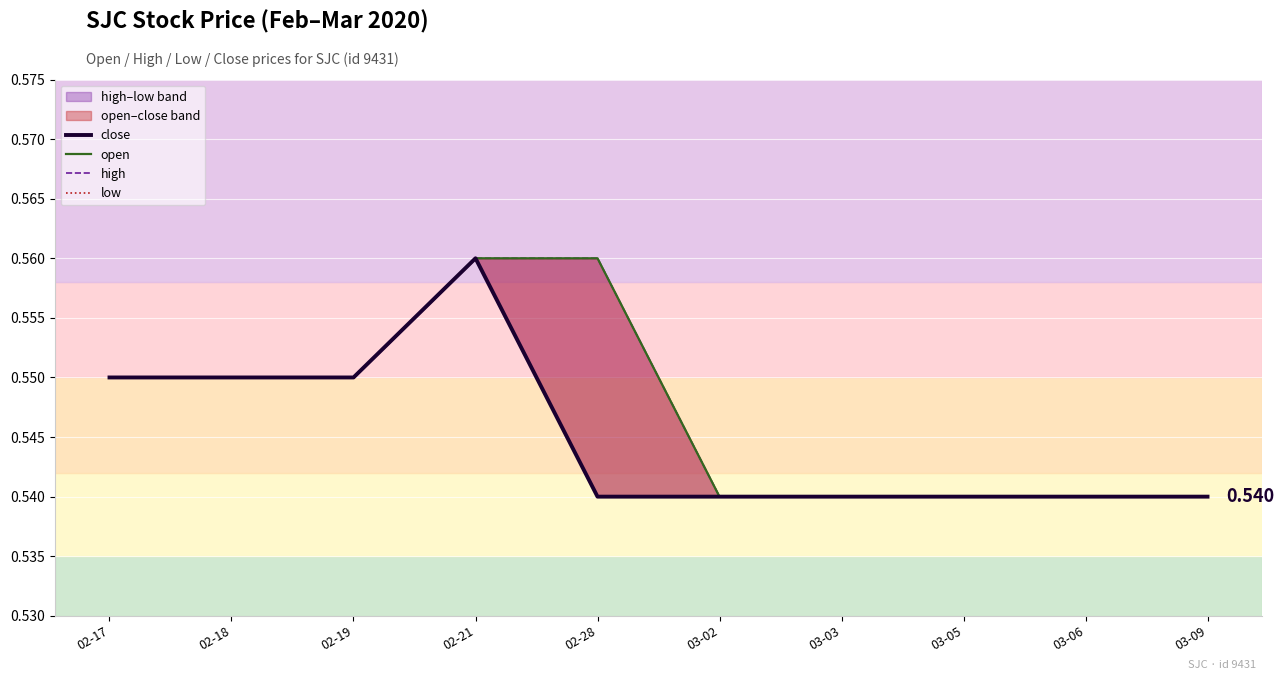

At which category is the sum across all series the highest?

02-21